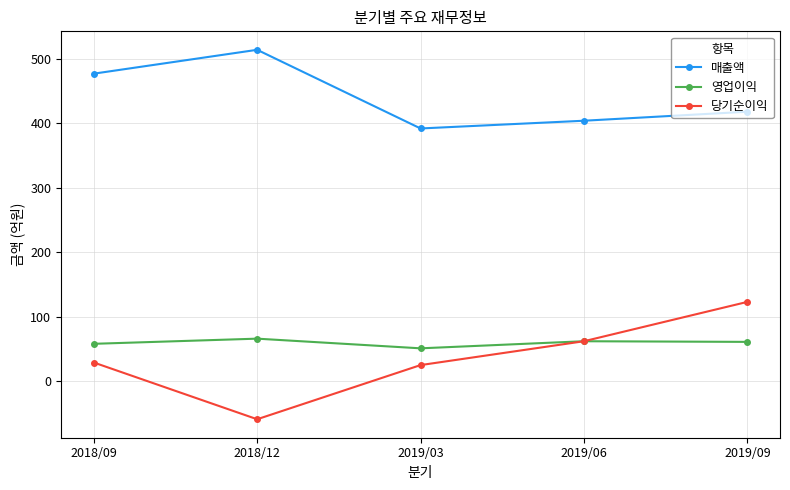

How many lines are shown in the chart?

3